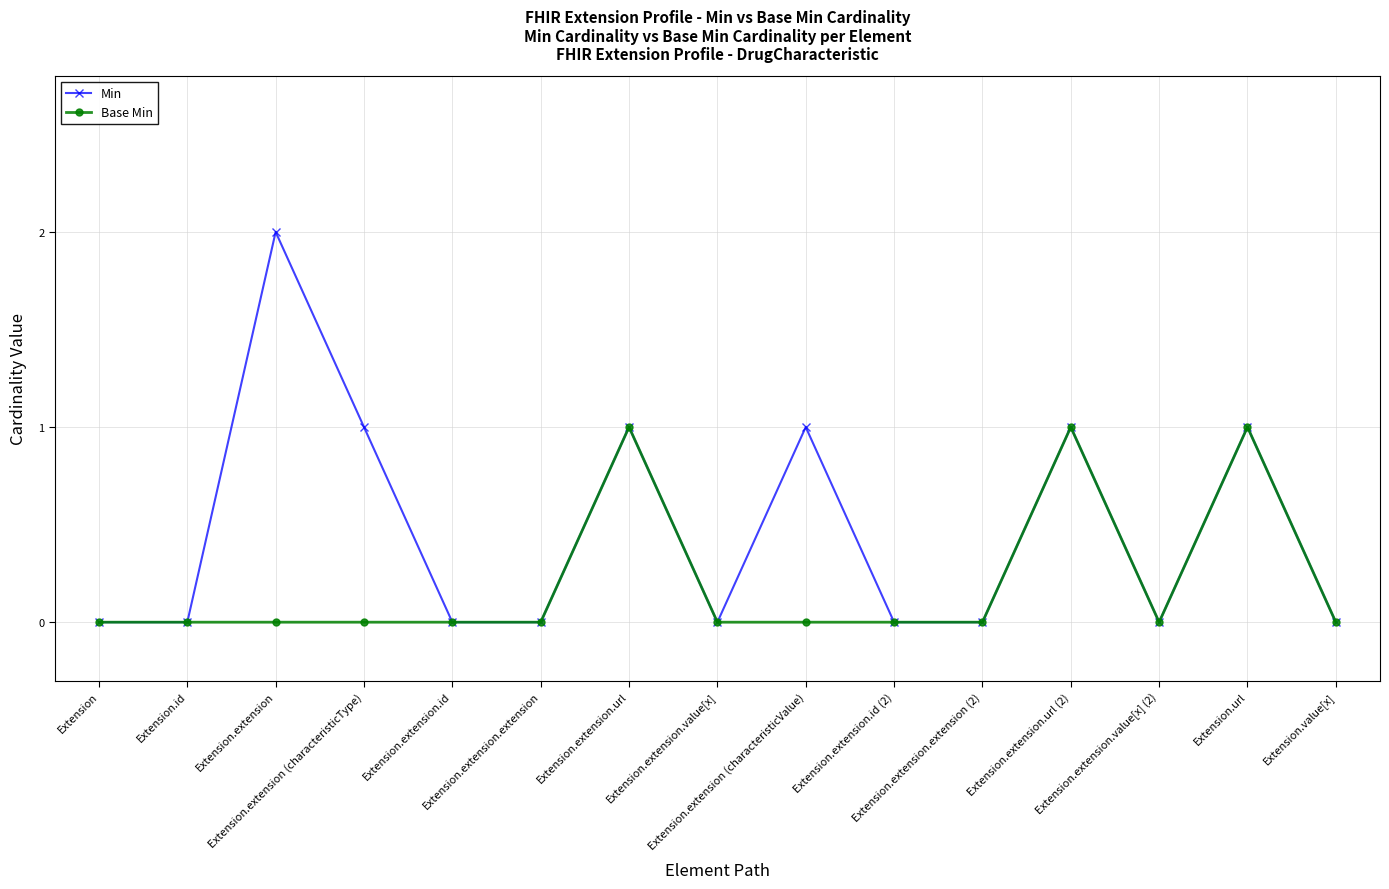

Count the number of categories in the chart.

15